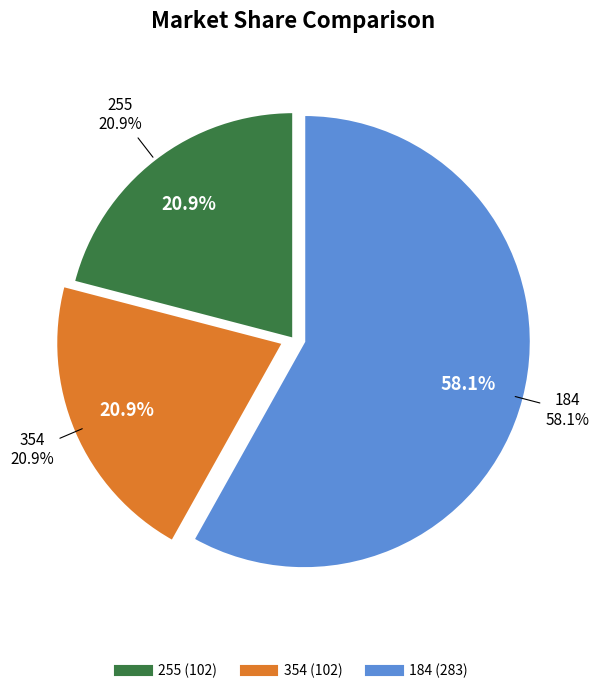

To the nearest percent, what portion does 255 represent?

21%